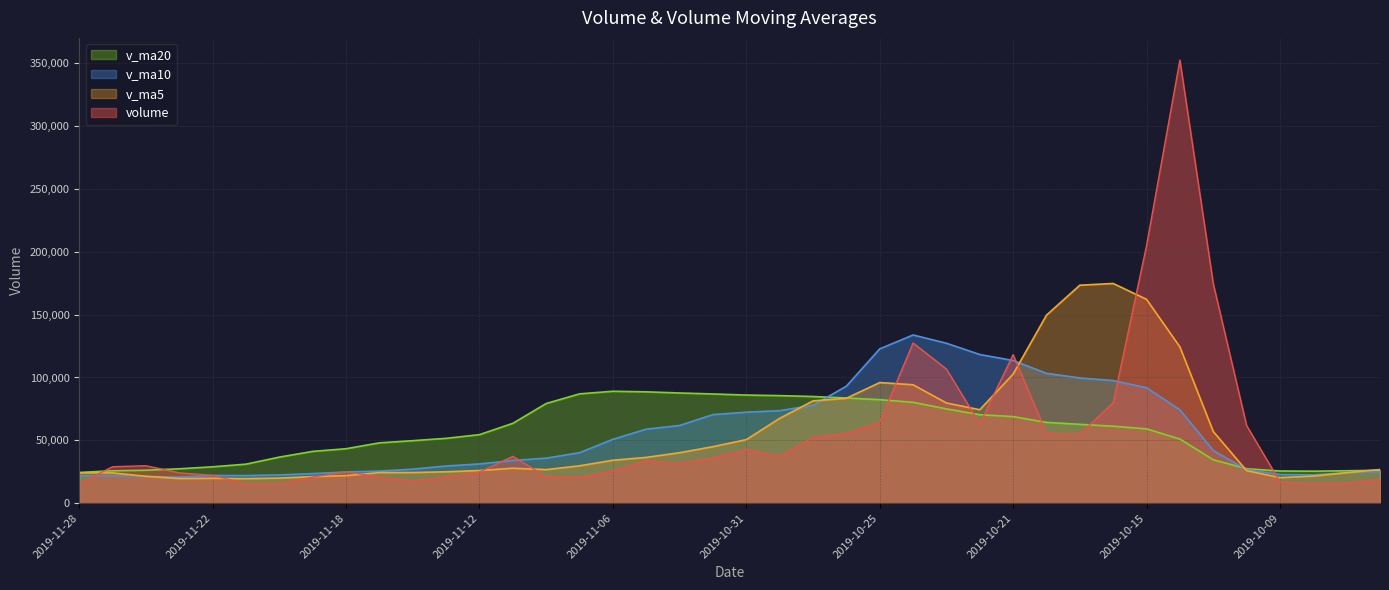

At which category is the sum across all series the highest?

2019-10-14